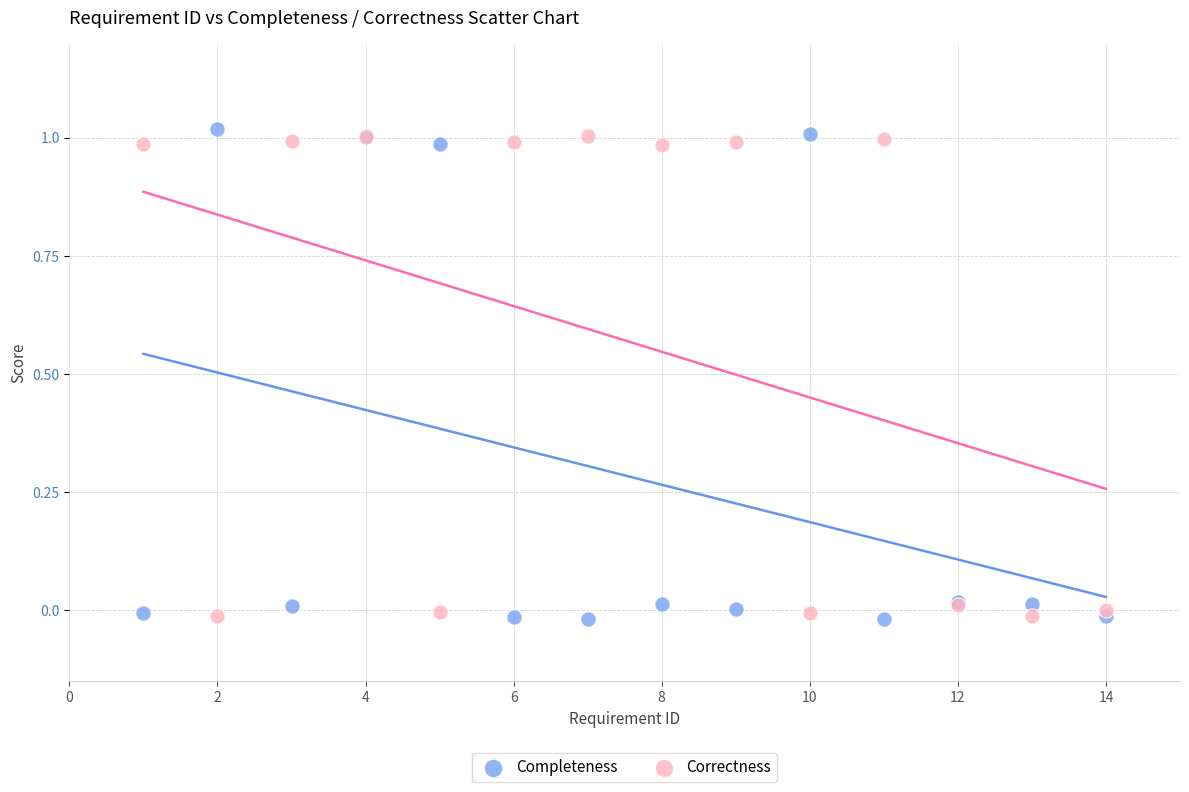

What is the X range (max minus min) for the scatter plot?

13.0